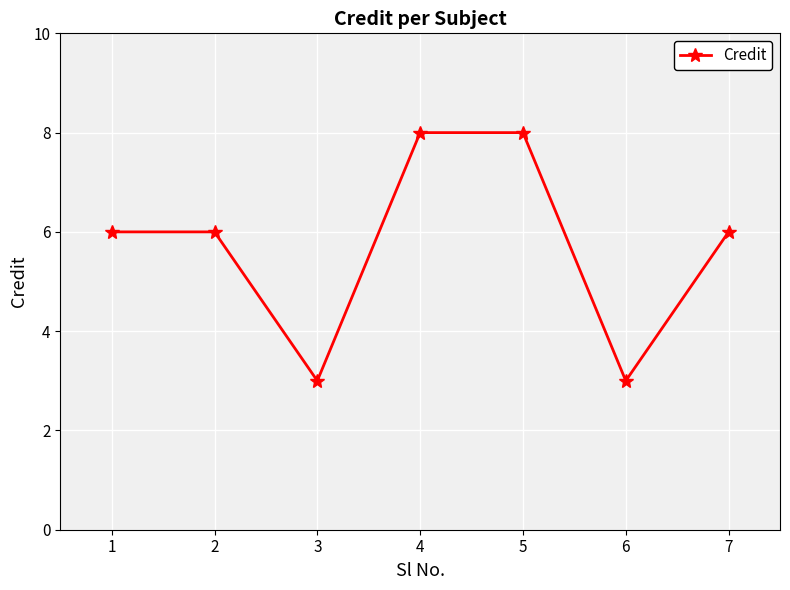

Is this an area chart (filled region under the line)?

No